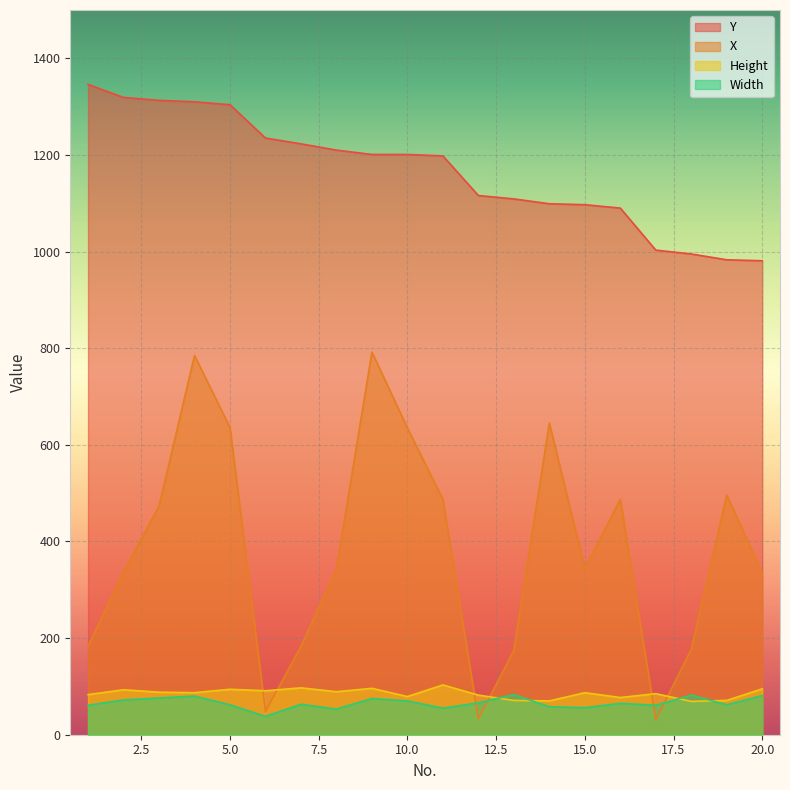

Which series ends up on top after the final intersection of Width and X?

X